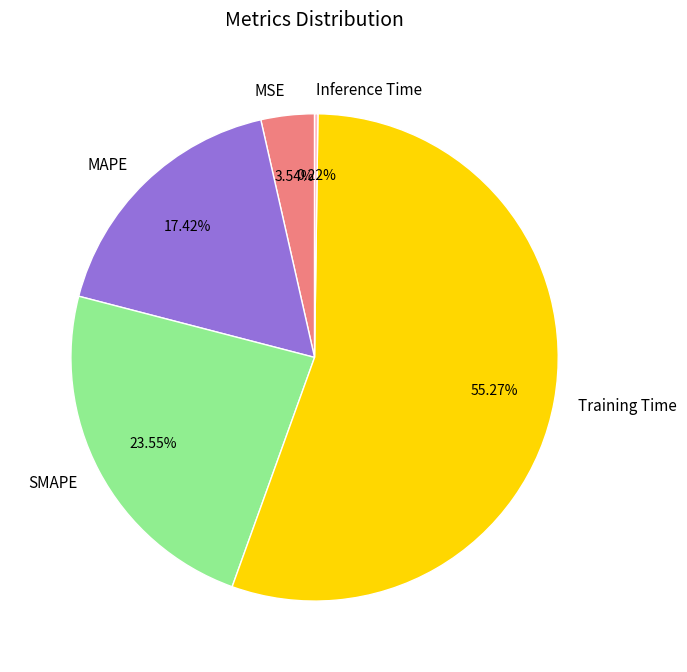

To the nearest percent, what is the average slice percentage?

20%